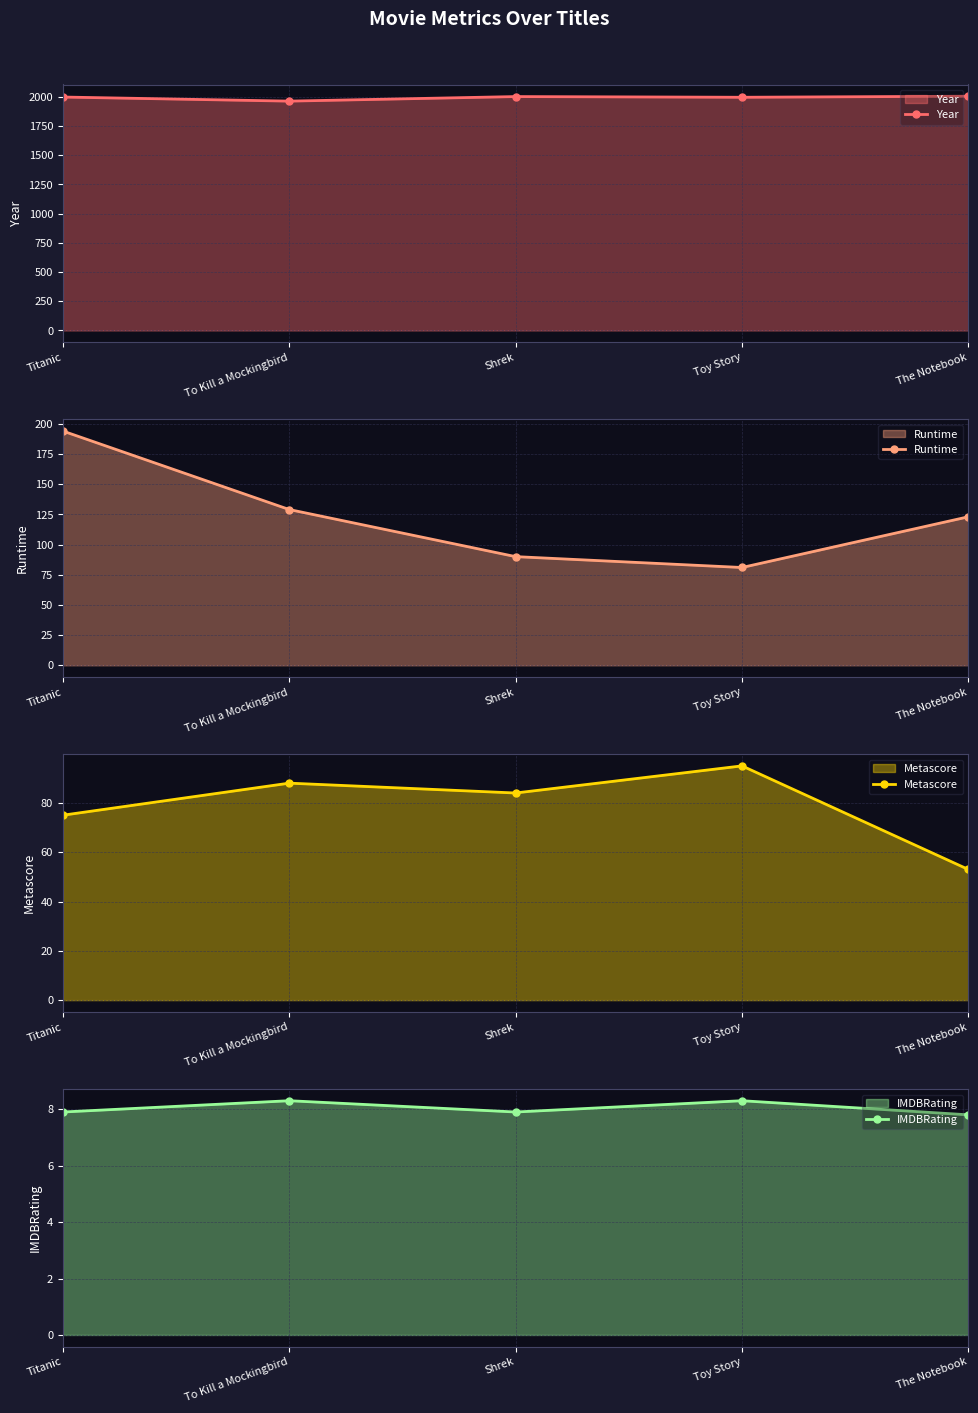

Does the chart have visible grid lines?

Yes